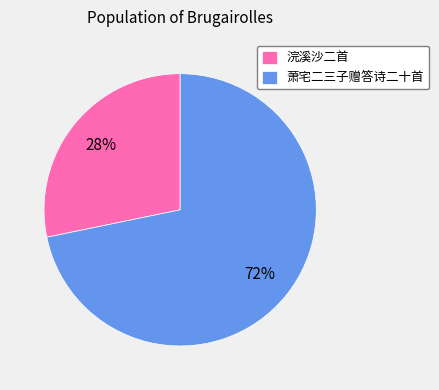

To the nearest percent, what is the combined percentage of 浣溪沙二首 and 萧宅二三子赠答诗二十首?

100%